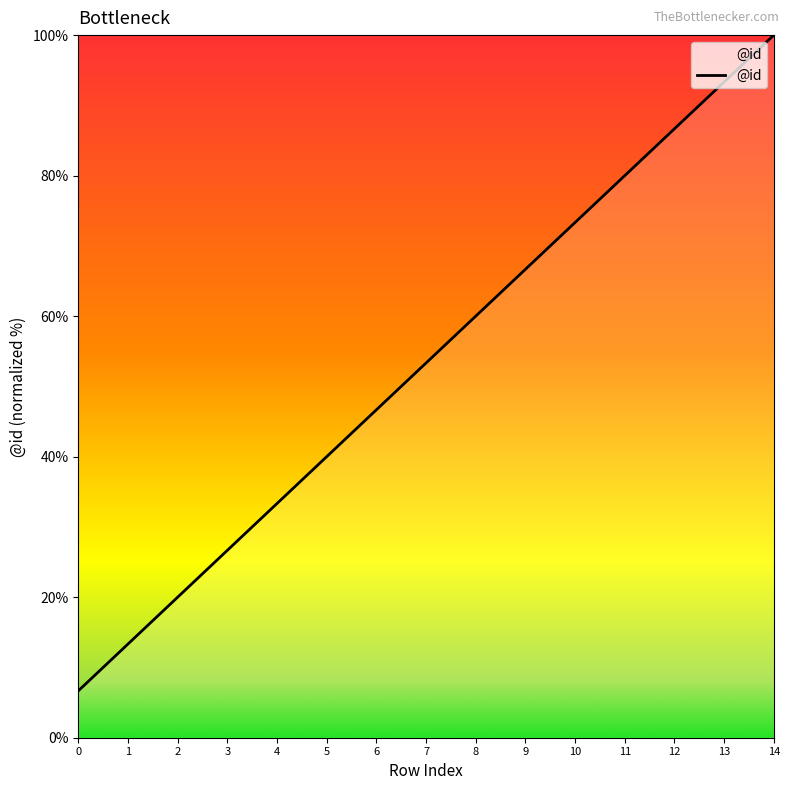

List the labels in order of value, largest first.

14, 13, 12, 11, 10, 9, 8, 7, 6, 5, 4, 3, 2, 1, 0